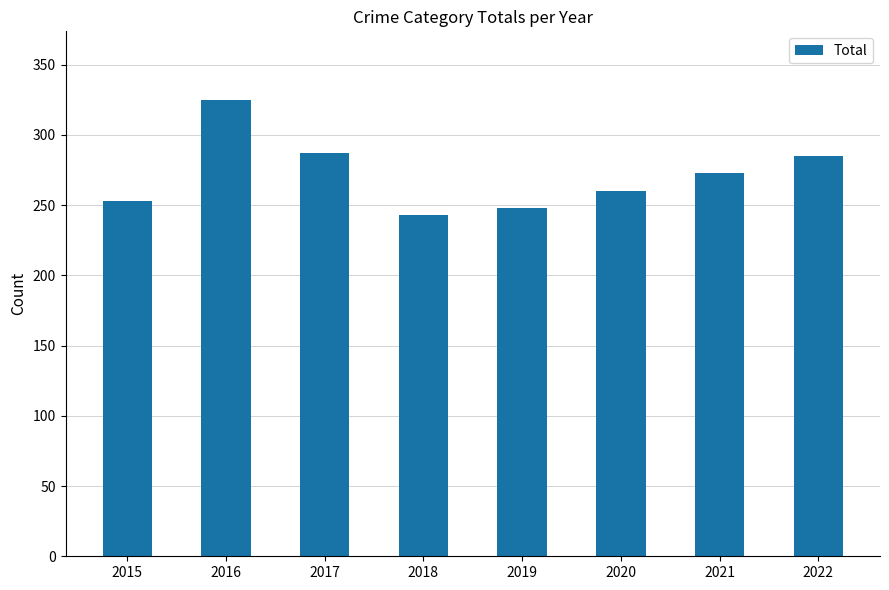

At which label is the value closest to 284?

2022